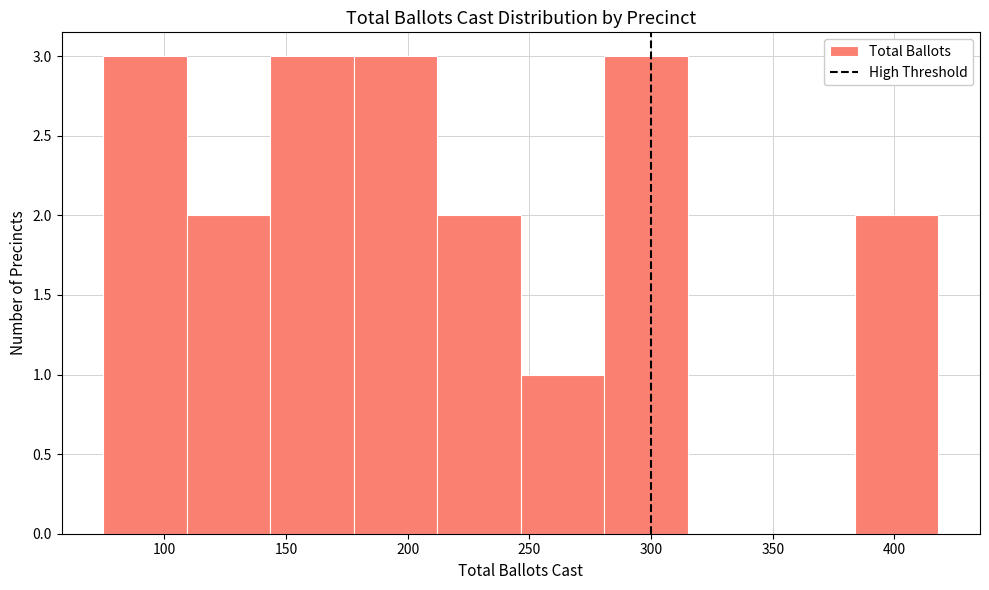

Reading left to right, list every bar in this chart as the range it spans on the x-axis followed by its height. Neither the bar edges nor the heights are printed on the chart, so give them approximately, as read against the axes.

75 to 110: 3
110 to 145: 2
145 to 180: 3
180 to 210: 3
210 to 245: 2
245 to 280: 1
280 to 315: 3
315 to 350: 0
350 to 385: 0
385 to 420: 2